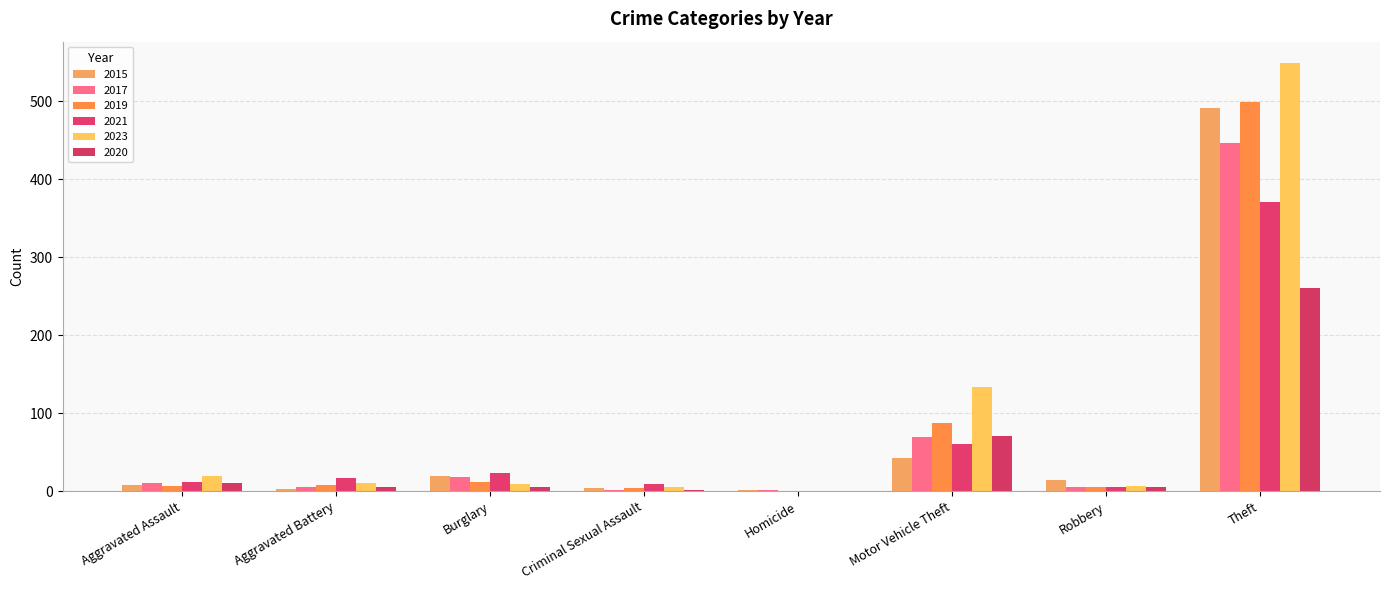

What is the difference between the 2020 values at Burglary and Homicide?

5